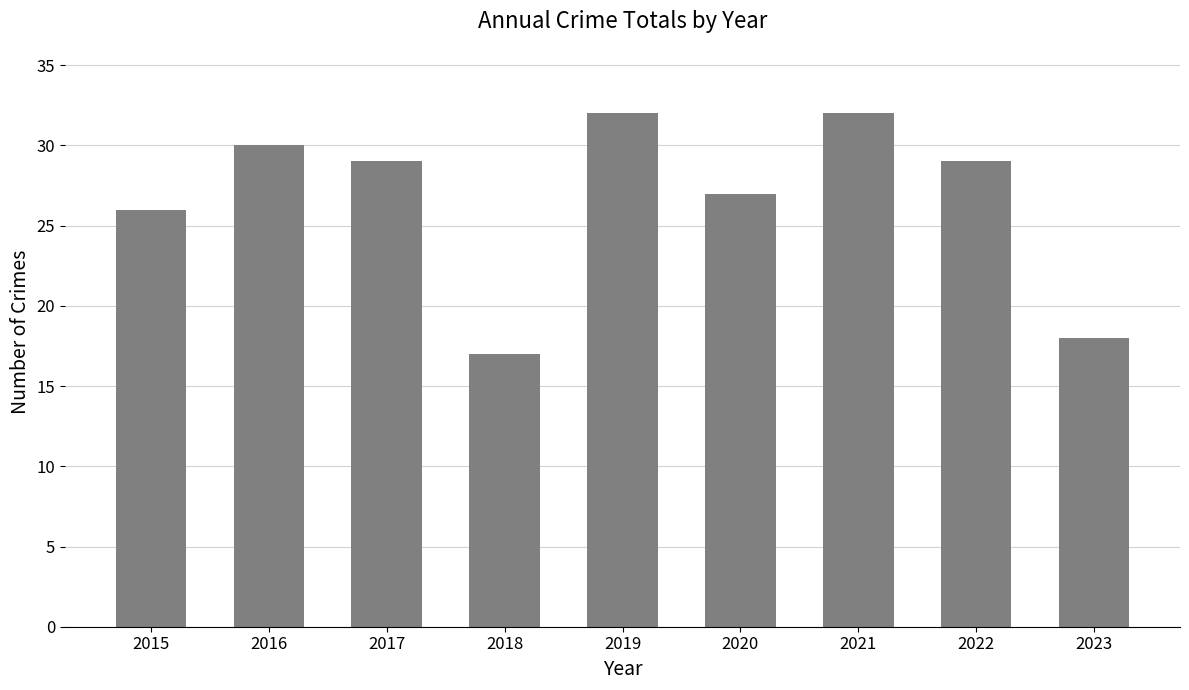

Reading left to right, transcribe all the data shown in this chart.

2015=26	2016=30	2017=29	2018=17	2019=32	2020=27	2021=32	2022=29	2023=18